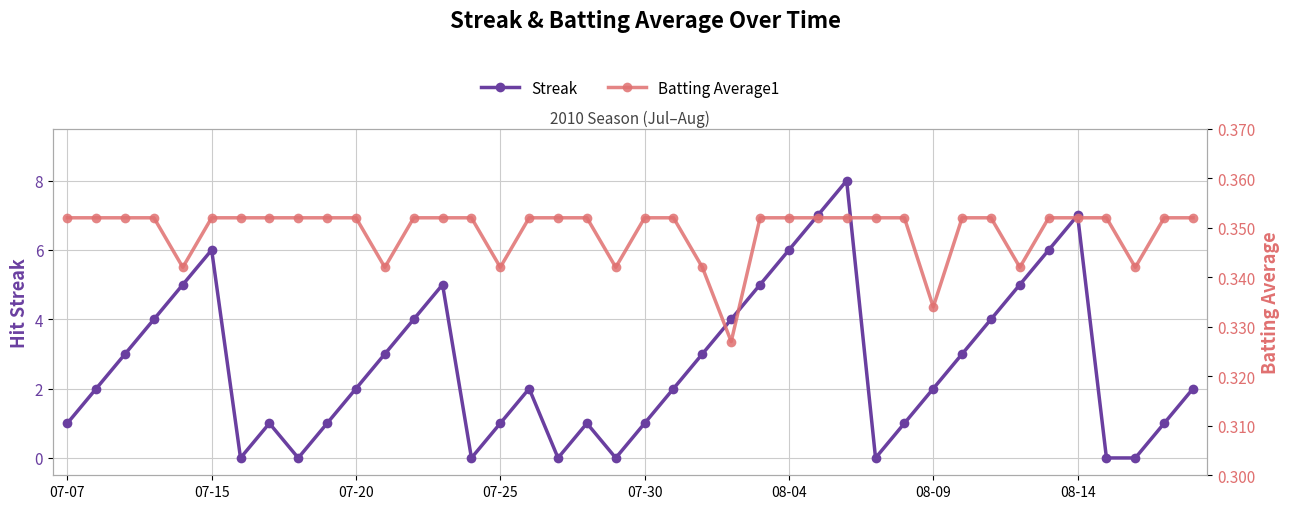

What is the difference between the highest and lowest values at 36?

0.4